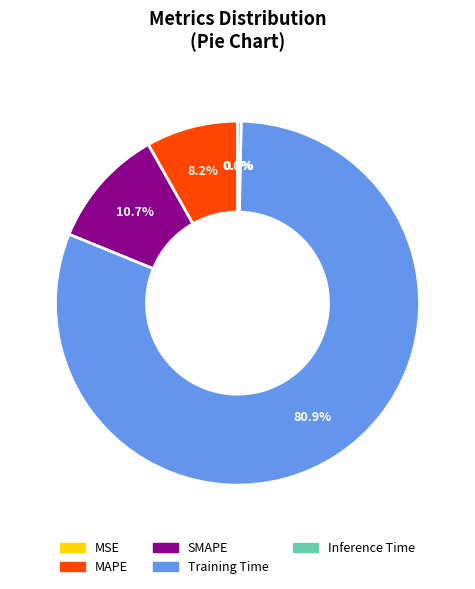

What percentage is NOT represented by MAPE?

91.8%